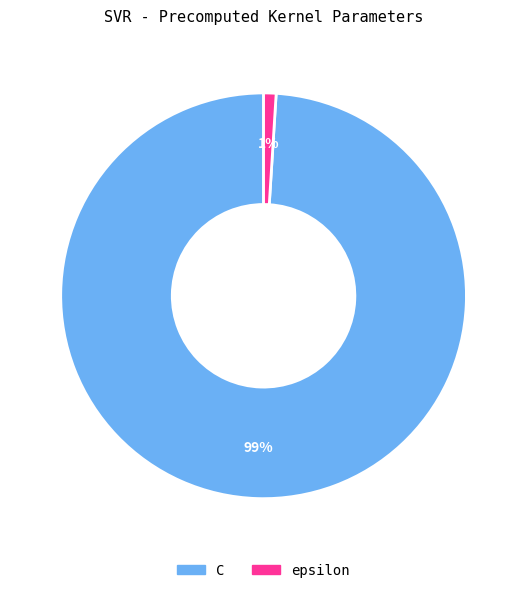

Is epsilon the majority of the pie?

No